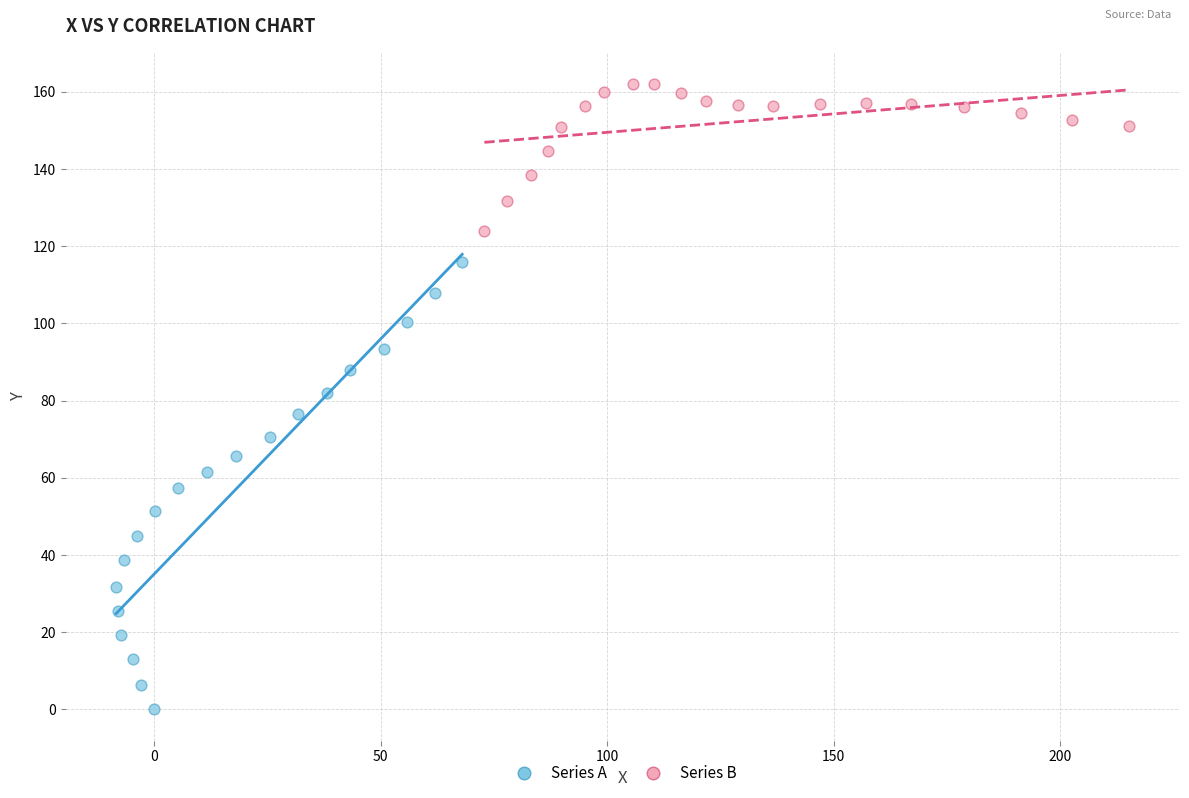

Which series reaches the minimum Y coordinate?

Series A